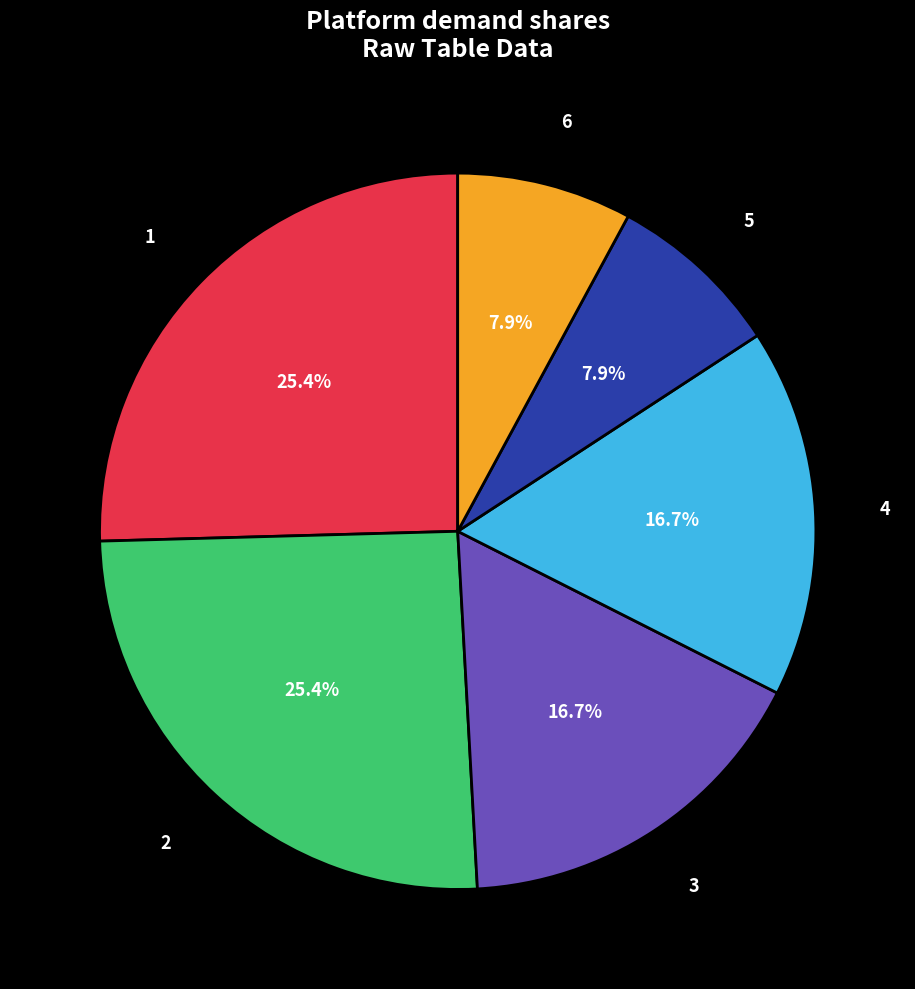

To the nearest percent, what portion does 2 represent?

25%